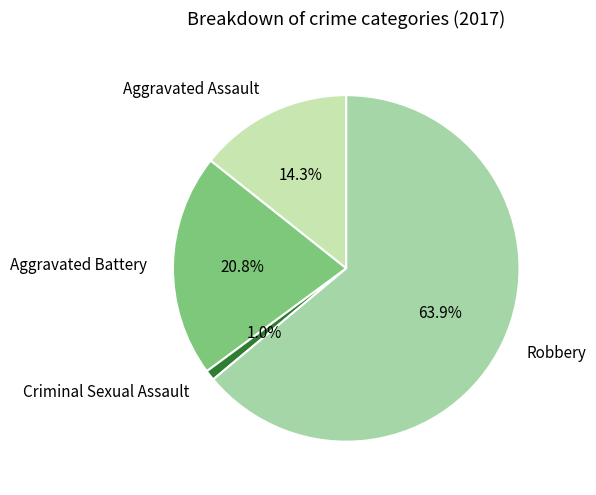

Between Criminal Sexual Assault and Aggravated Battery, which is larger?

Aggravated Battery